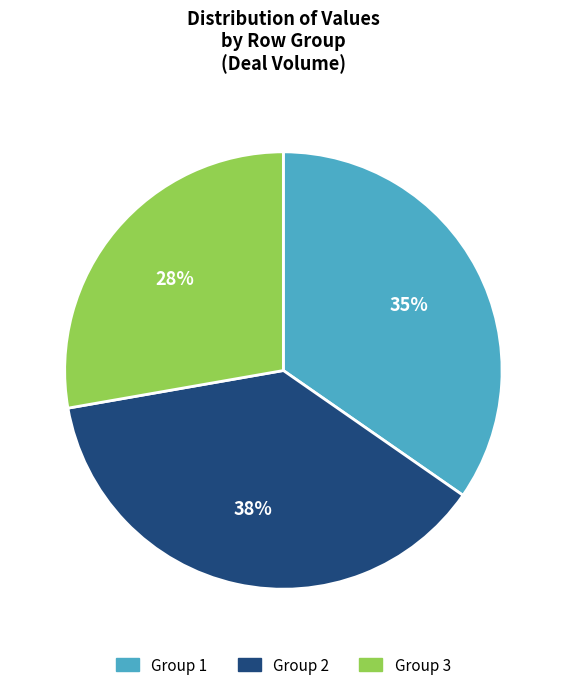

How many slices are in this pie chart?

3